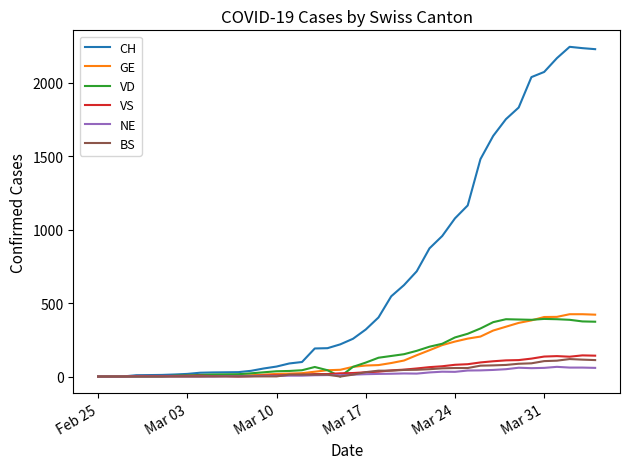

How many lines are shown in the chart?

6